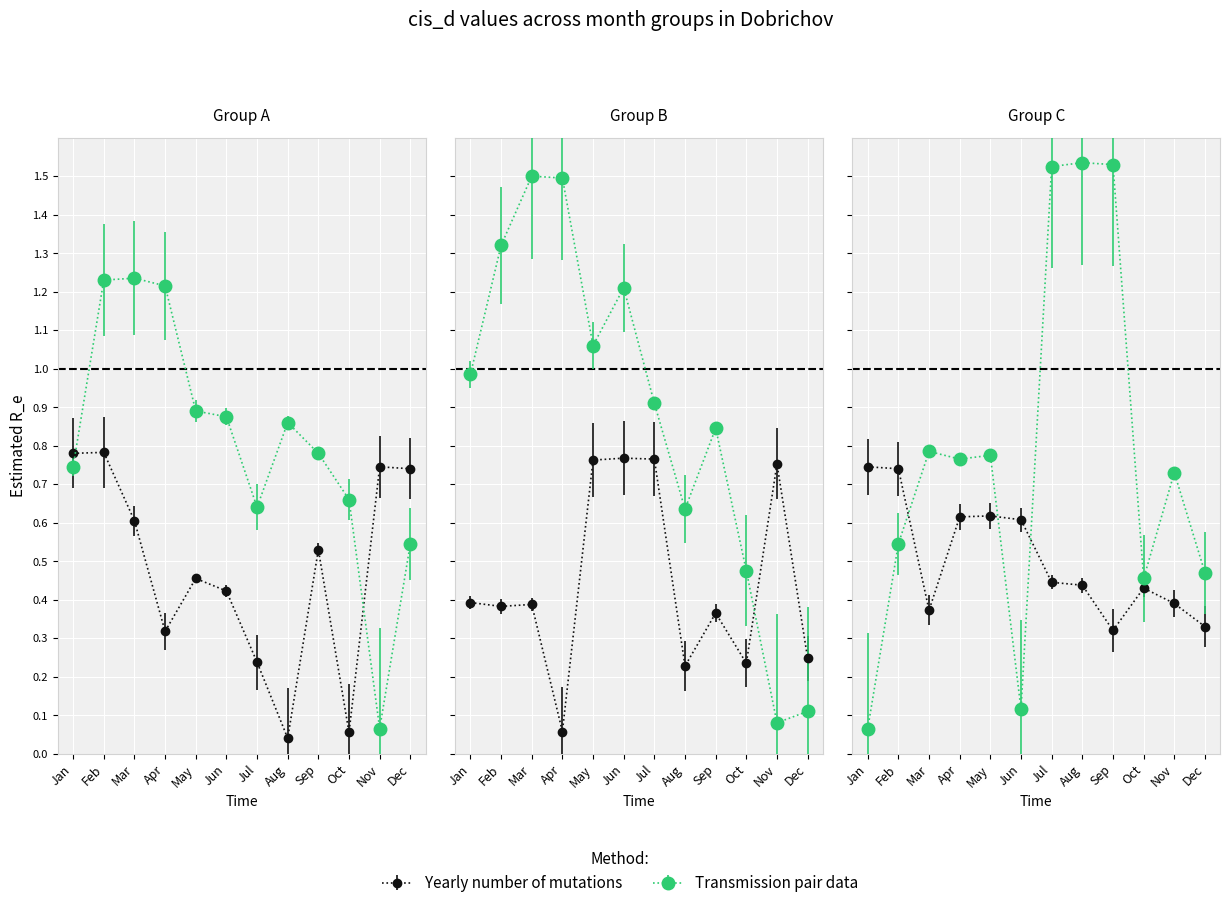

The chart shows a value of 0.9 at Sep. True or false?

False